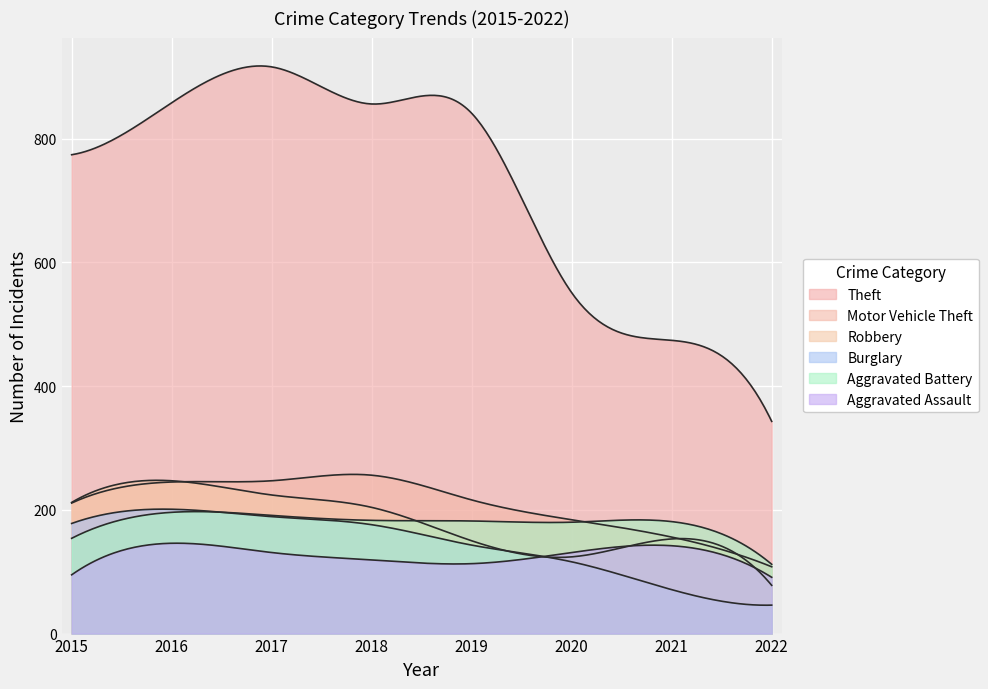

What is the maximum value for Theft?

916